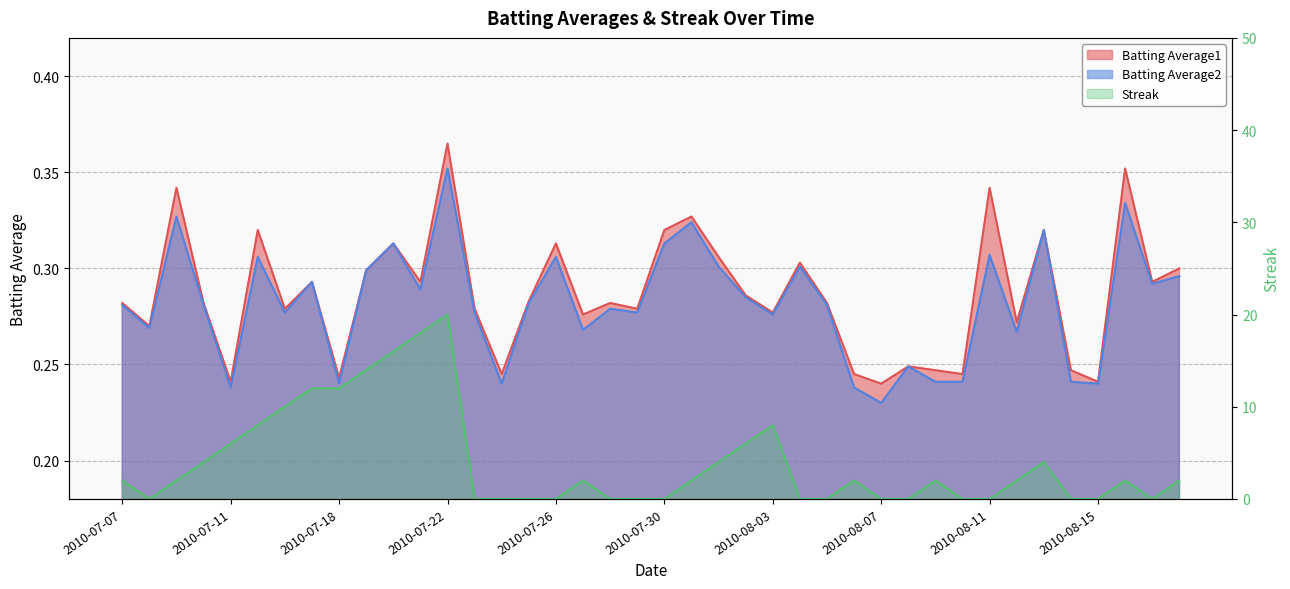

At which category is the sum across all series the highest?

2010-07-22